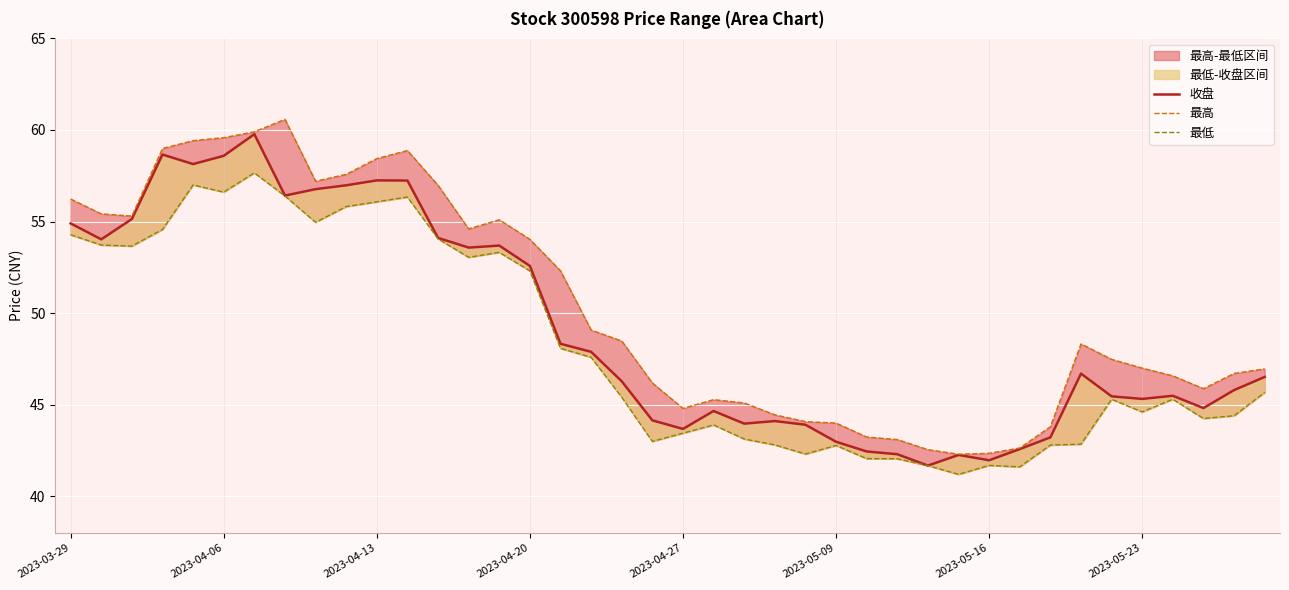

List the series in order of their overall mean, highest first.

最高, 收盘, 最低